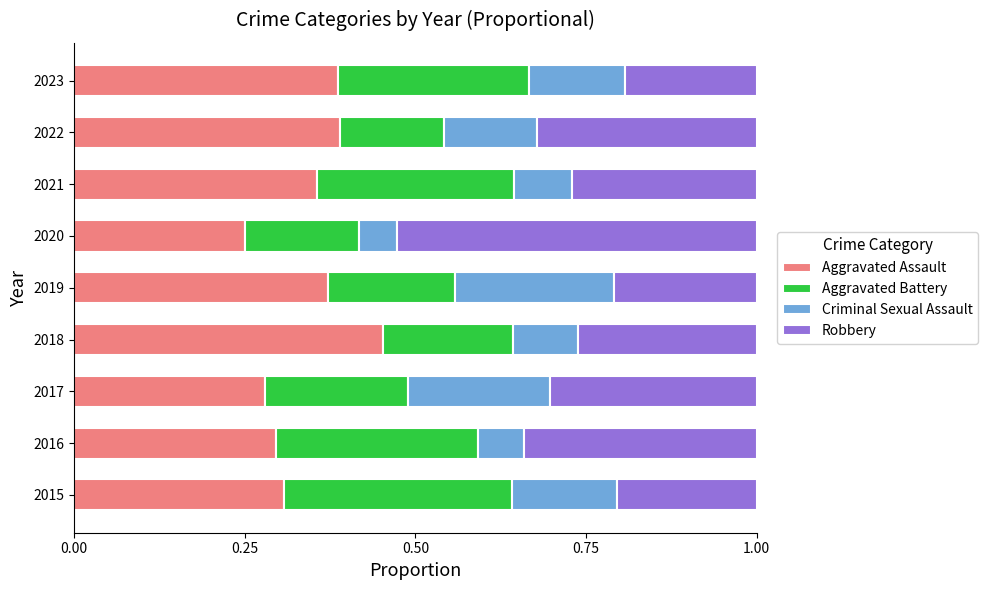

Which category has the lowest value in the Aggravated Assault series?

2020